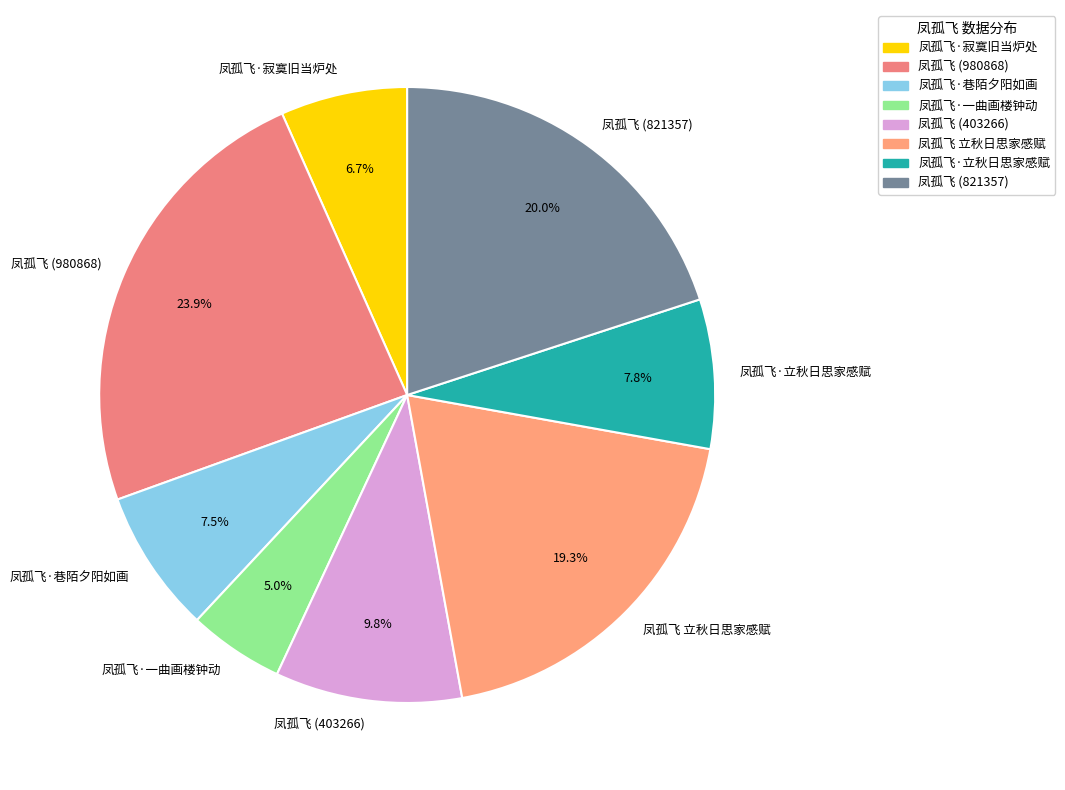

Count the number of slices in the pie.

8